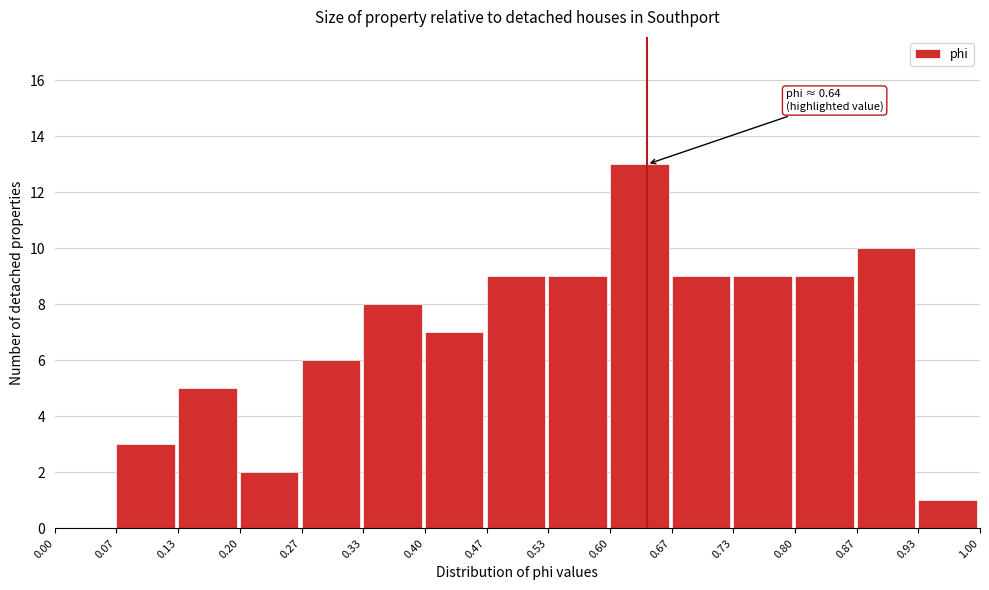

Which range on the x-axis has the tallest bar?

0.60 to 0.67